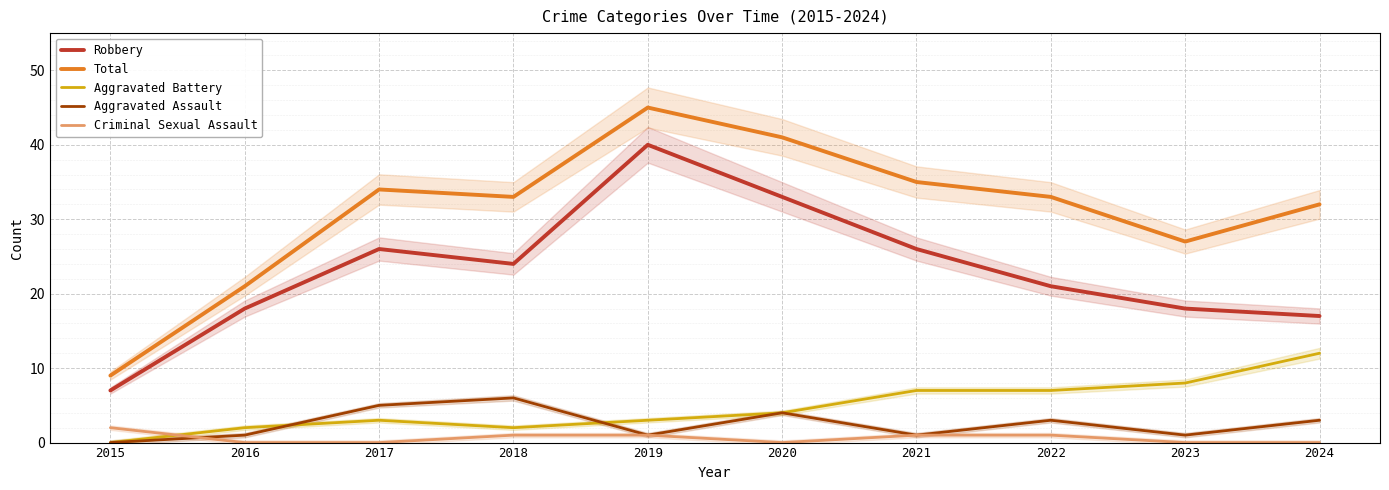

The value of Total at 2022 is 23. True or false?

False